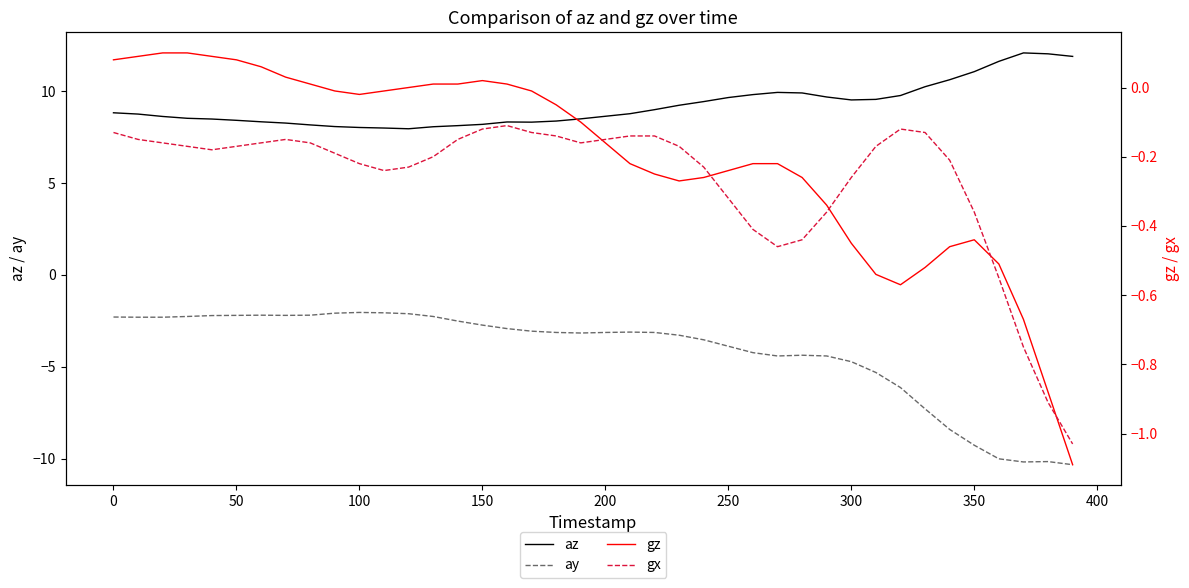

How many values in the ay series exceed -3?

17